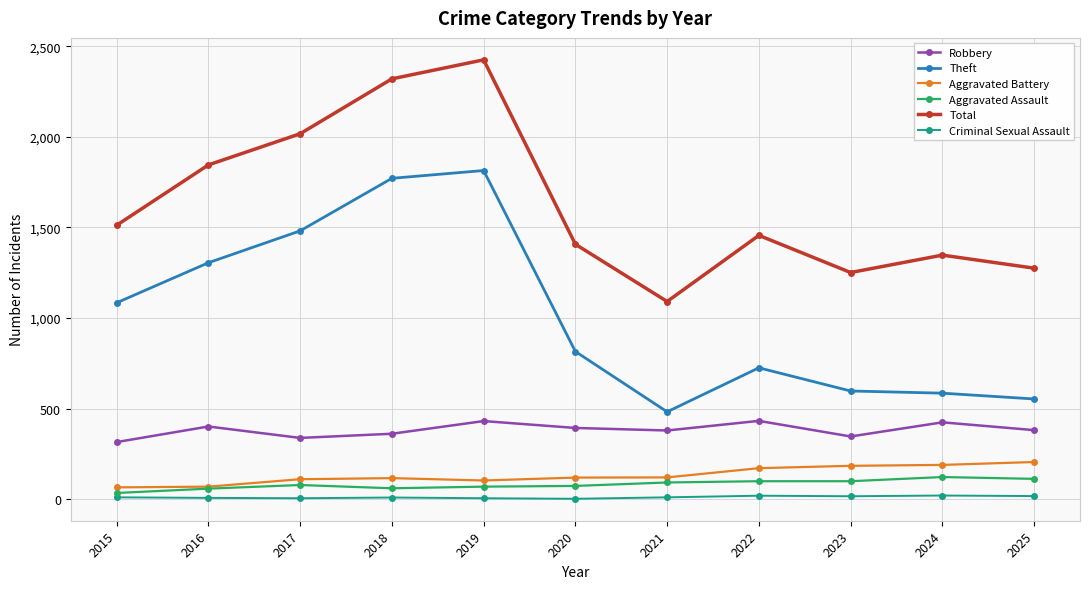

Is the value of Theft at 2022 greater than the value of Total at 2015?

No